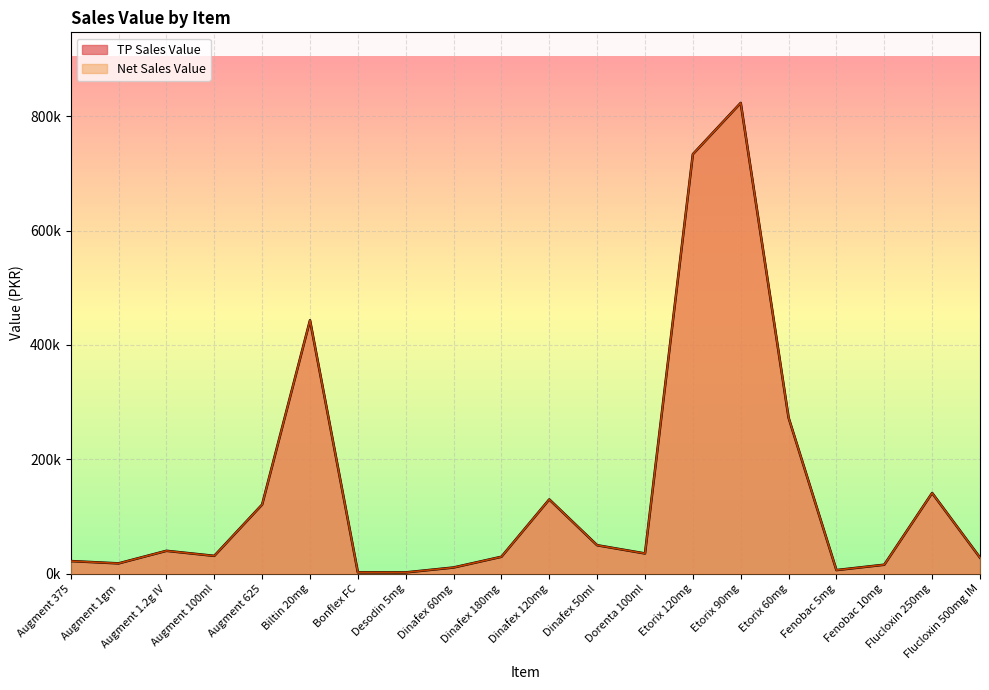

Reading left to right, extract all data points from this chart.

TP Sales Value: 21859.5	17811.4	39786.9	30958.5	120764.1	443258.2	2158.9	2024.1	10600.0	29385.3	129775.1	49580.4	35178.3	733892.0	823628.0	272864.8	6072.1	15472.3	141004.8	27898.7
Net Sales Value: 21859.5	17811.4	39786.9	30958.5	120764.1	443258.2	2158.9	2024.1	10600.0	29385.3	129775.1	49580.4	35178.3	733892.0	823628.0	272864.8	6072.1	15472.3	141004.8	27898.7